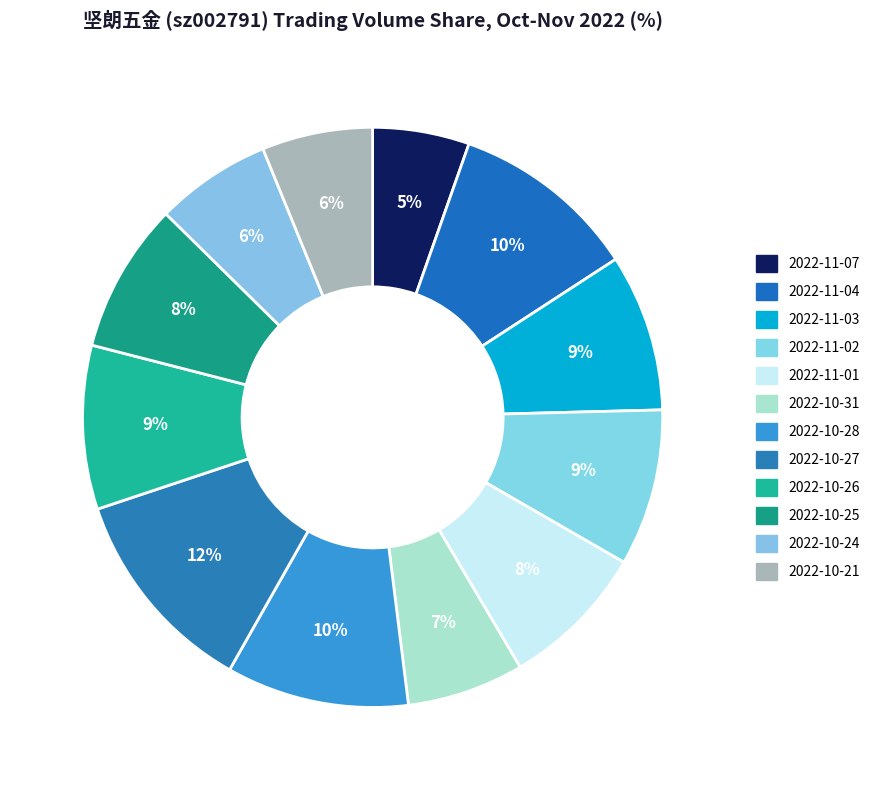

Which slice is the smallest?

2022-11-07